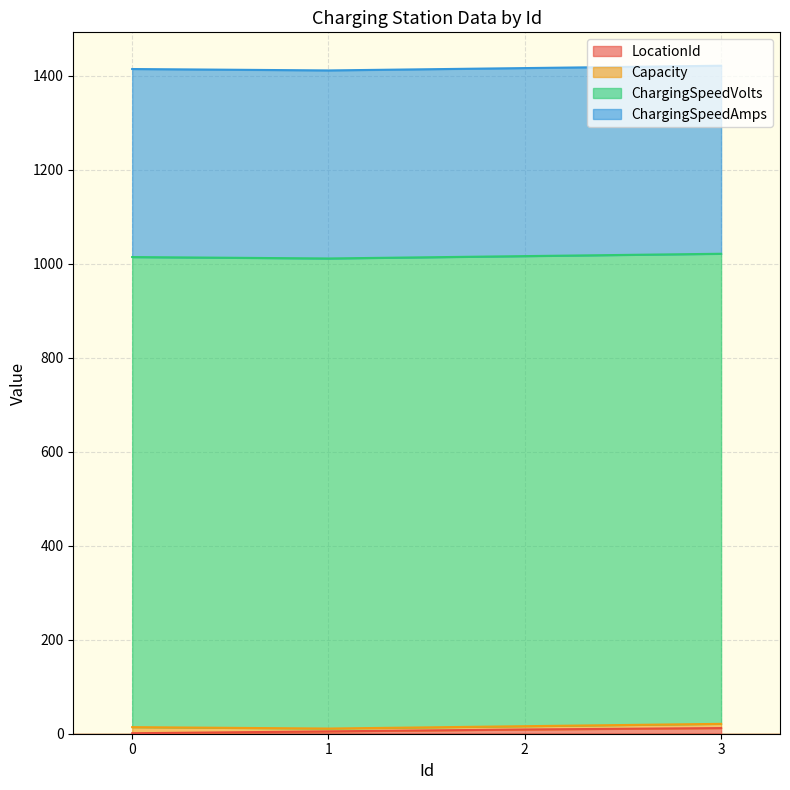

Reading left to right, transcribe all the data shown in this chart.

LocationId: 0=1	1=5	2=9	3=12
Capacity: 0=13	1=6	2=7	3=9
ChargingSpeedVolts: 0=1000	1=1000	2=1000	3=1000
ChargingSpeedAmps: 0=400	1=400	2=400	3=400